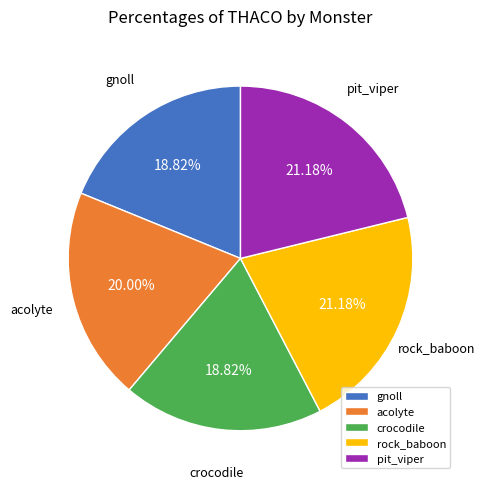

Approximately how many times larger is the value at acolyte compared to gnoll?

1.1